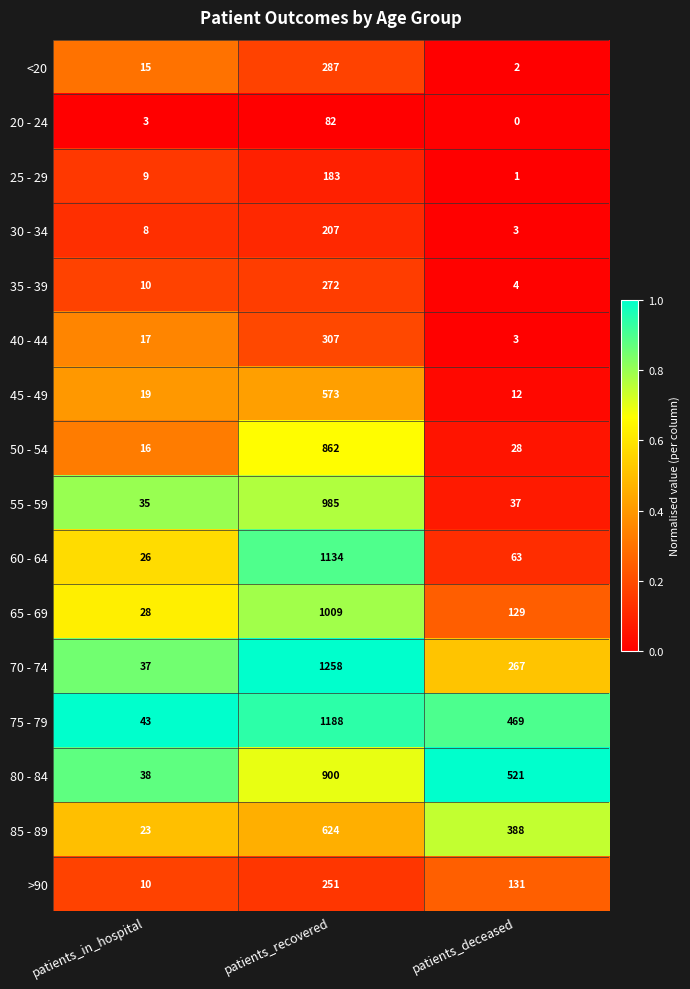

Rank the series by their maximum value, from highest to lowest.

70 - 74, 75 - 79, 60 - 64, 65 - 69, 55 - 59, 80 - 84, 50 - 54, 85 - 89, 45 - 49, 40 - 44, <20, 35 - 39, >90, 30 - 34, 25 - 29, 20 - 24